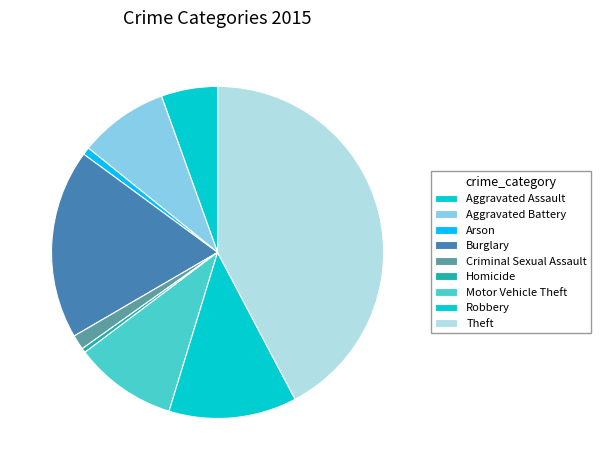

How many segments does this pie chart have?

9